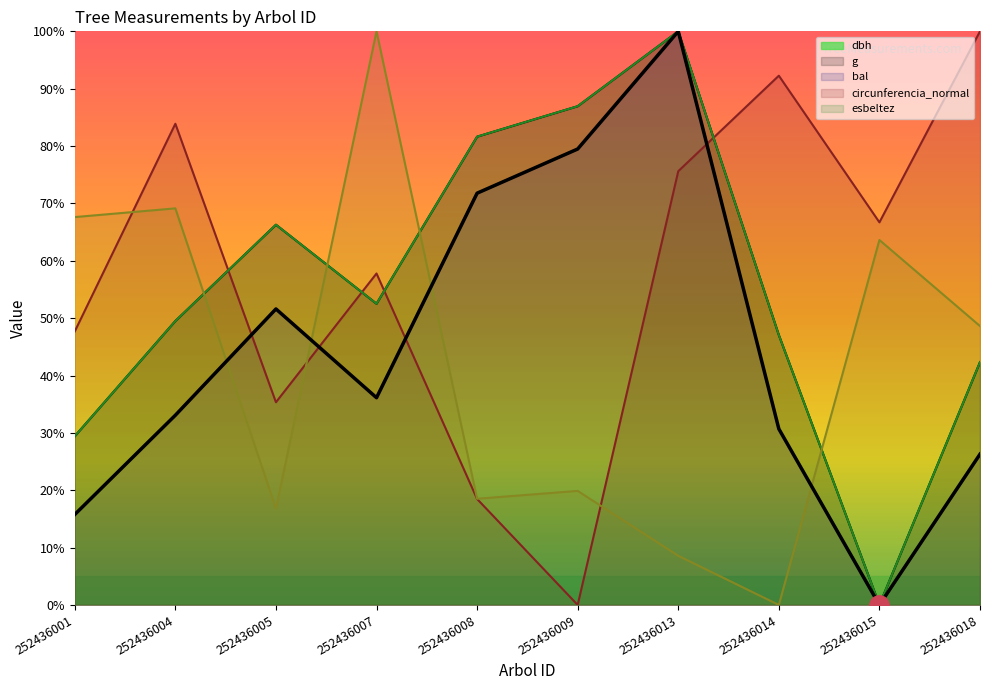

True or false: circunferencia_normal has a value of 22.4 at 252436004.

False